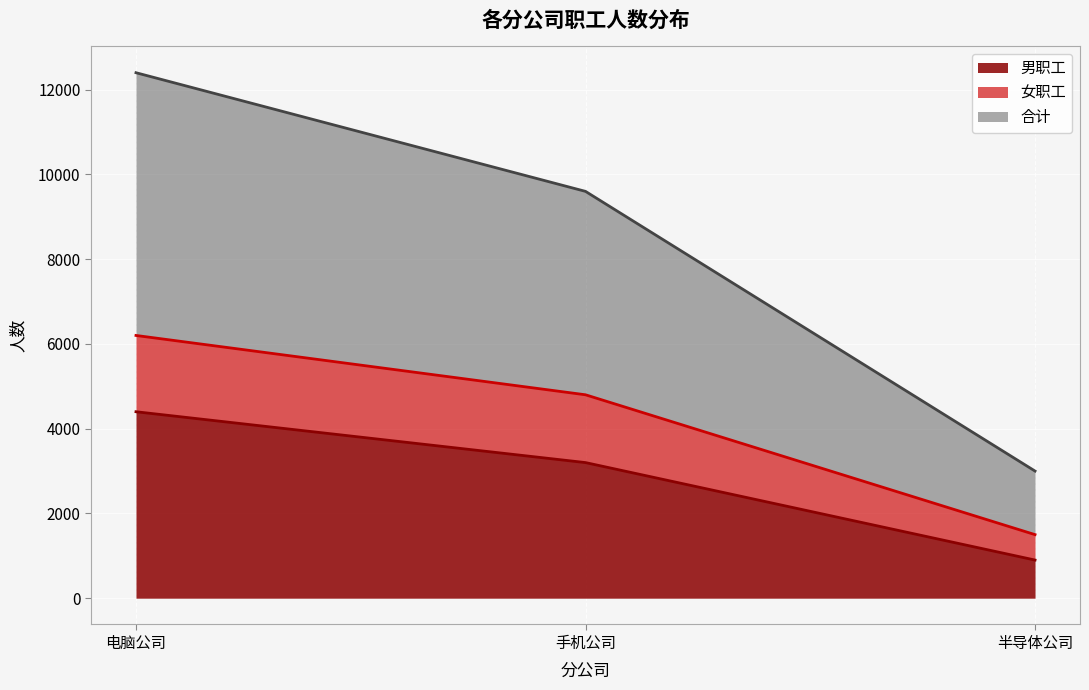

Rank the categories by 合计 value from lowest to highest.

半导体公司, 手机公司, 电脑公司